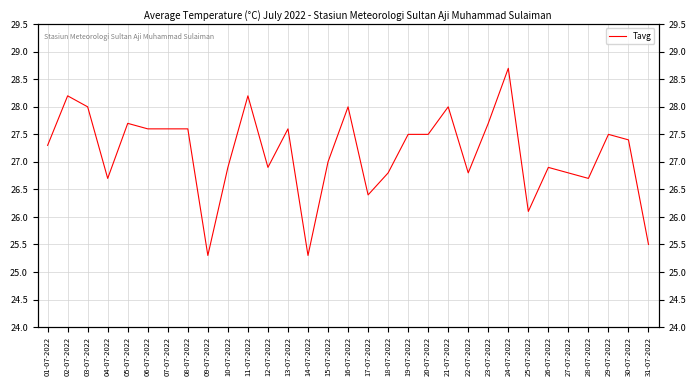

What is the change in value from 26-07-2022 to 30-07-2022?

+0.5